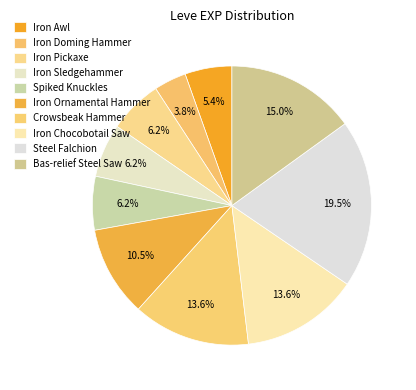

Does Crowsbeak Hammer represent more than half of the total?

No